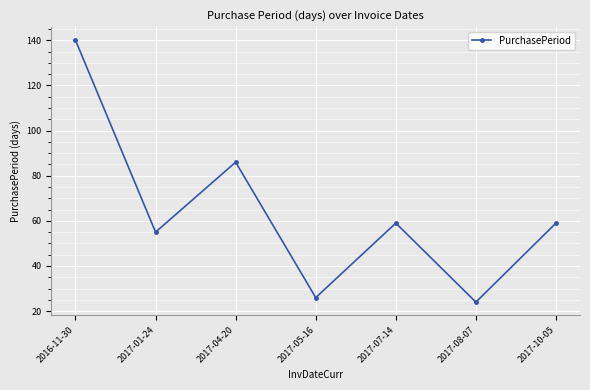

The value at 2017-04-20 is 86. True or false?

True